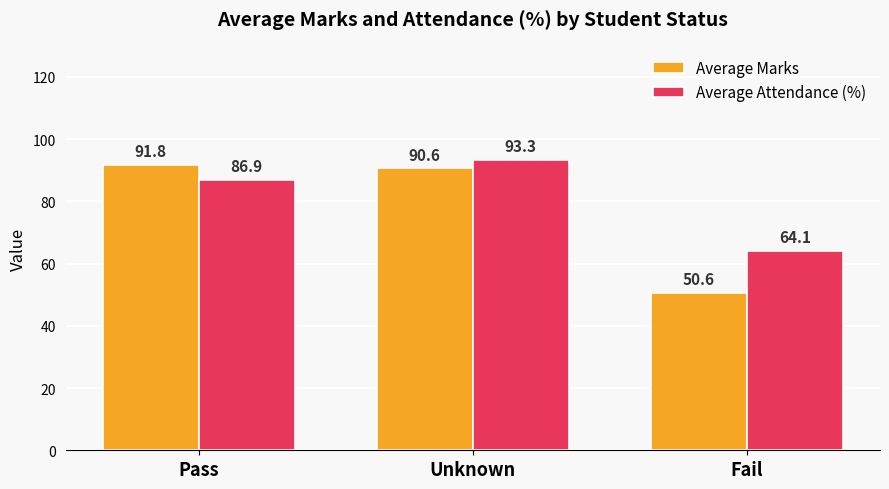

Is it true that Average Marks equals 150.2 at Unknown?

False